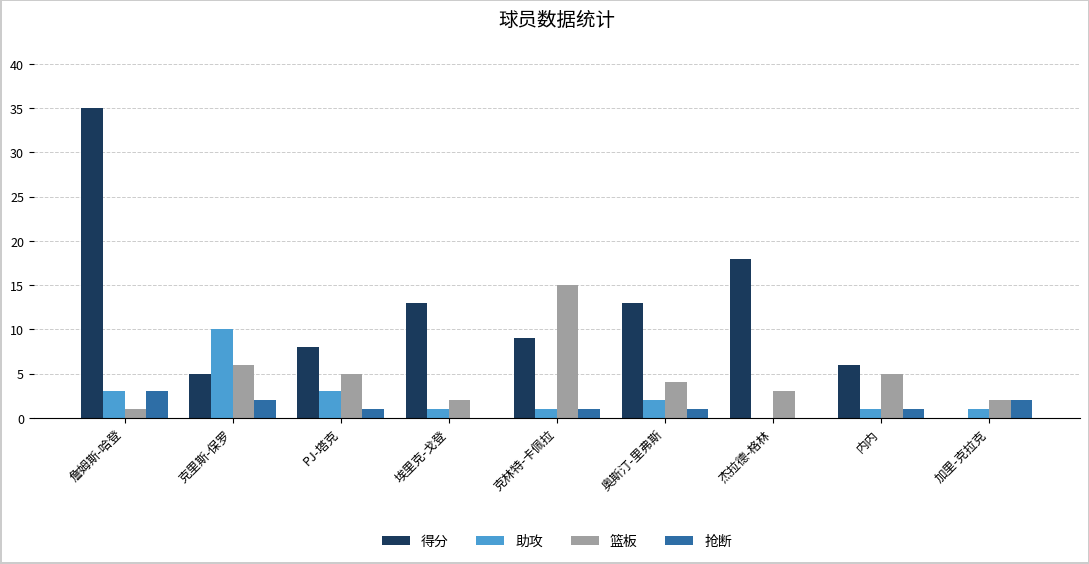

Which series changed the most between 克里斯-保罗 and PJ-塔克?

助攻